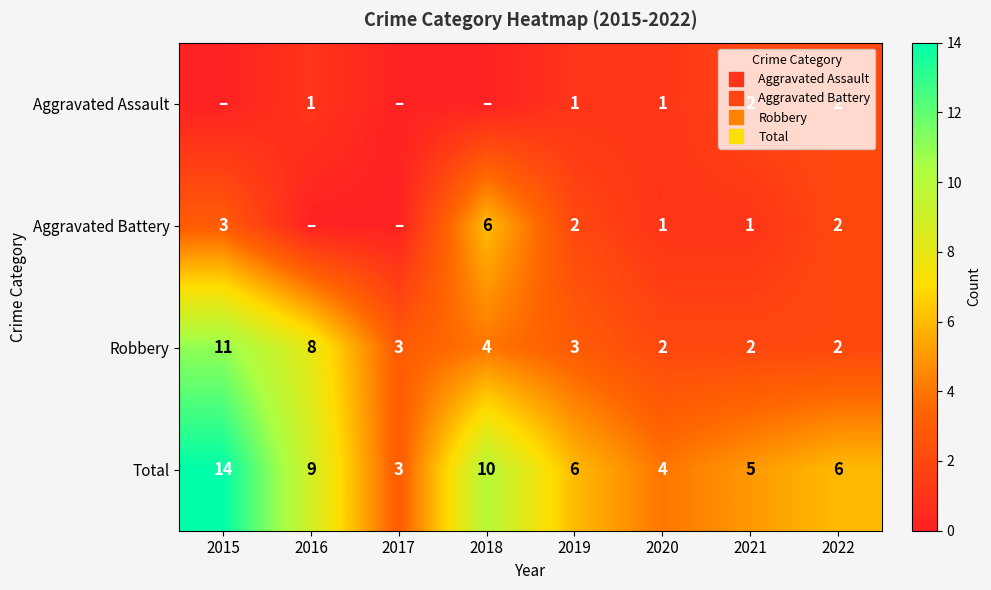

What is the sum of all Aggravated Battery values?

15